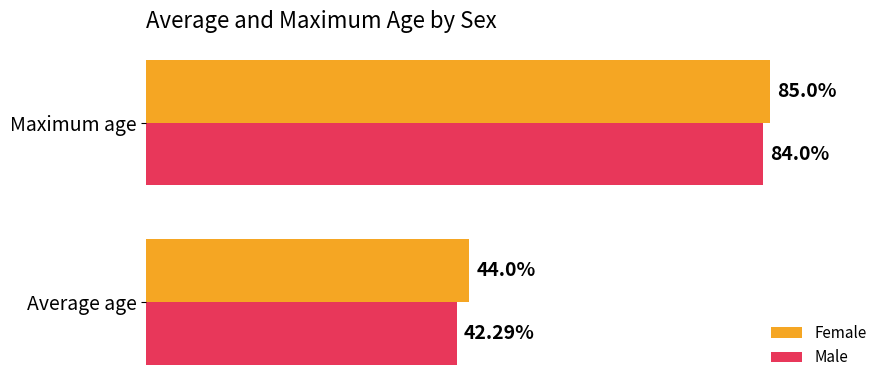

Is the value of Male at Average age greater than the value of Female at Maximum age?

No